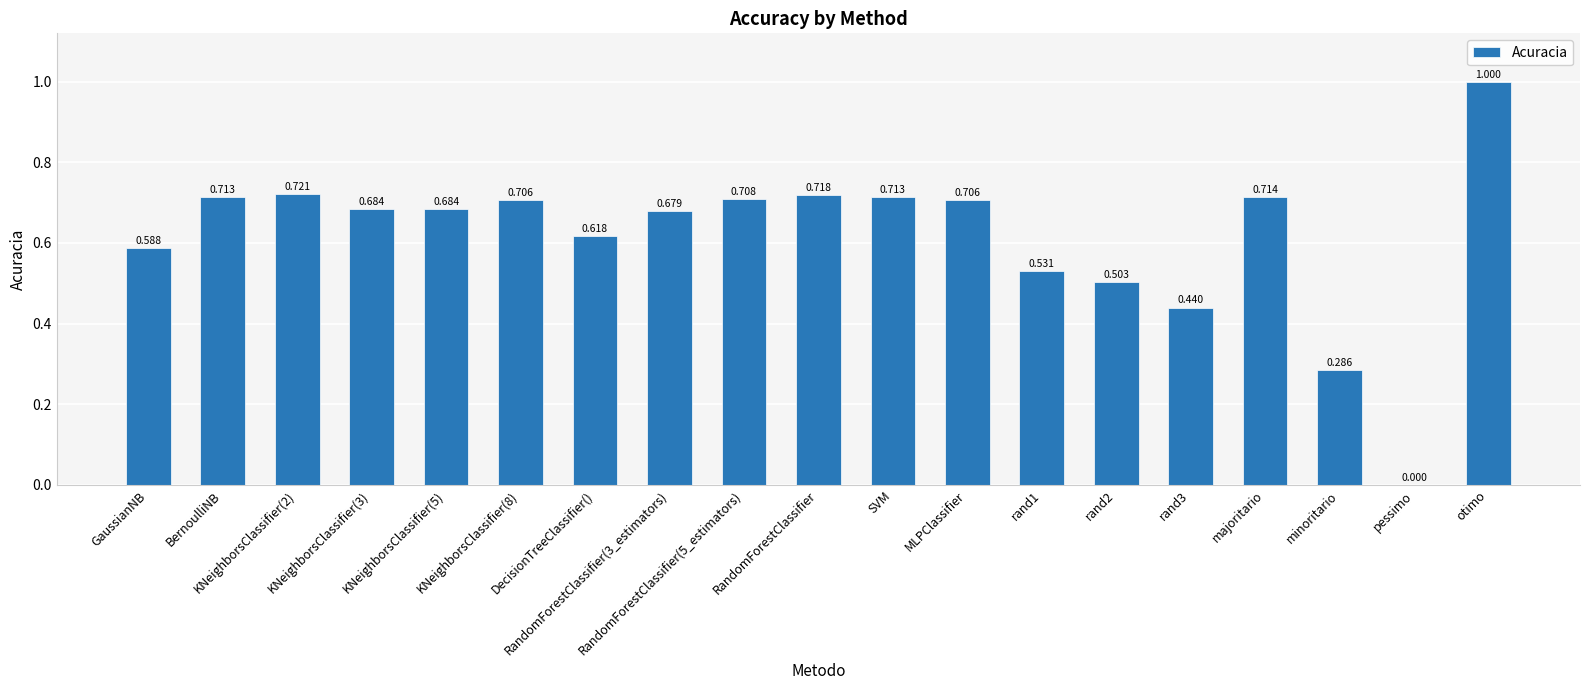

How many data points does each series have?

19